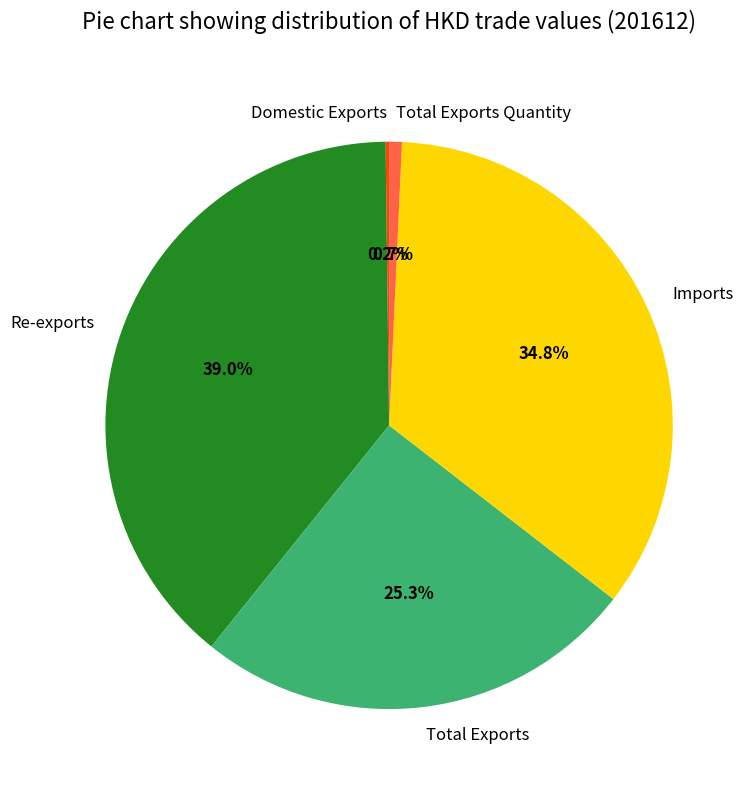

What is the largest slice in the pie chart?

Re-exports